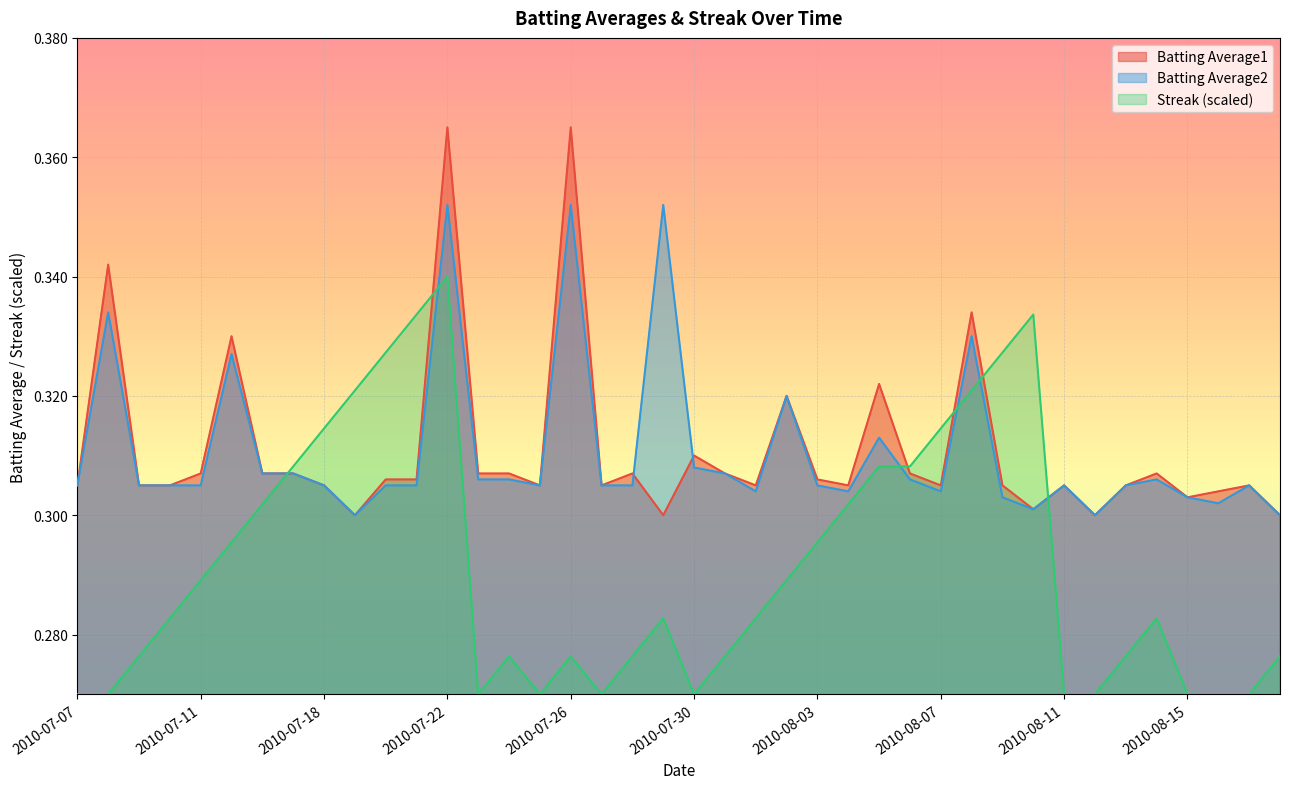

What is the sum of the Batting Average2 values at 2010-07-25 and 2010-07-19?

0.6